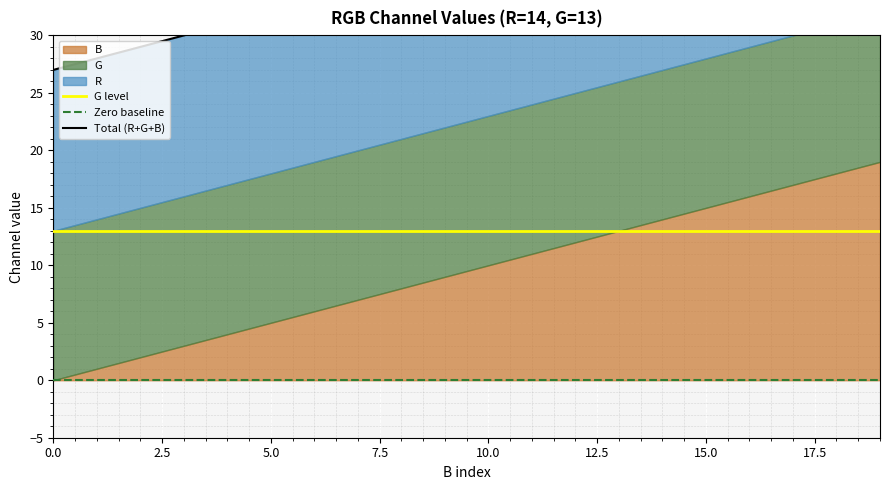

Reading left to right, what are all the values shown in this chart?

27	28	29	30	31	32	33	34	35	36	37	38	39	40	41	42	43	44	45	46